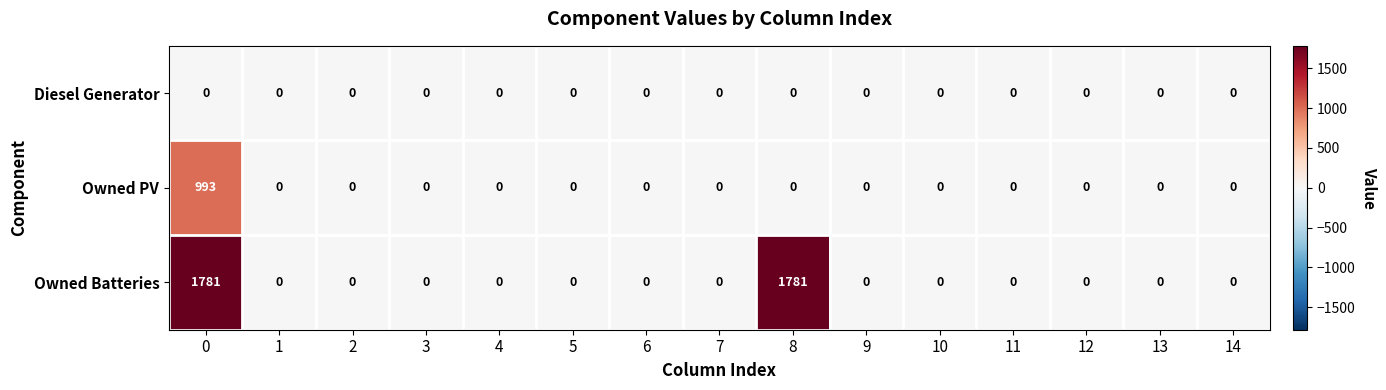

Is it true that row_2 equals 0 at 2?

True